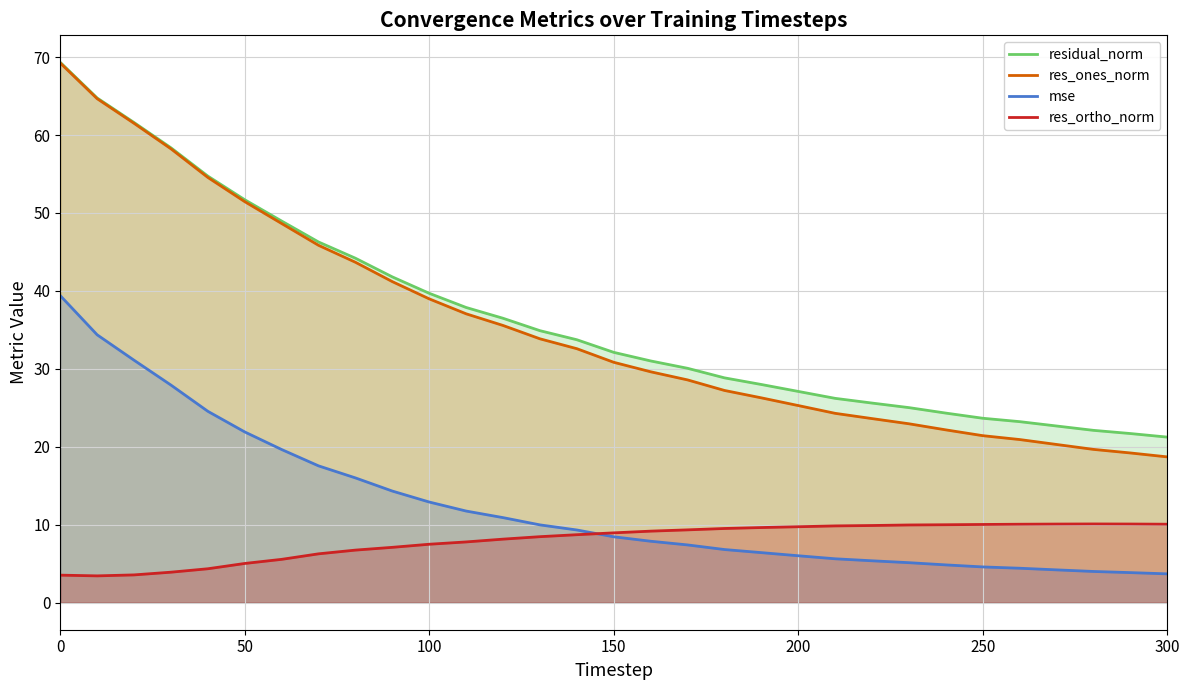

List the series in order of their peak value, lowest first.

res_ortho_norm, mse, res_ones_norm, residual_norm